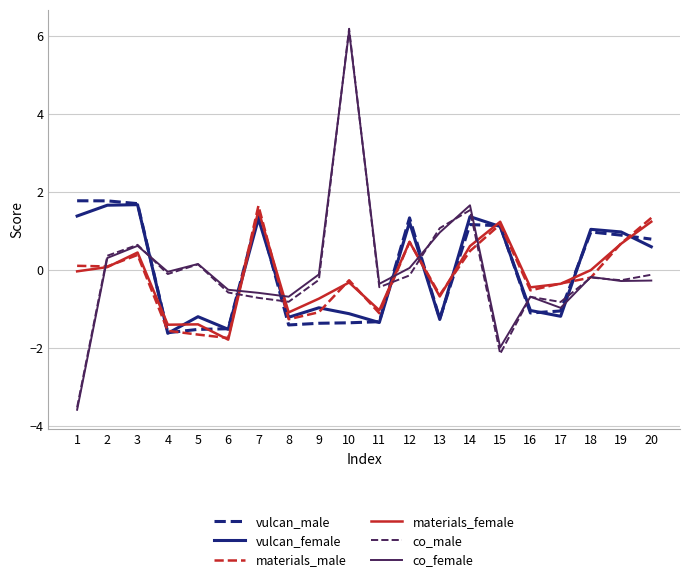

Between which two adjacent categories do co_male and materials_male first intersect?

1 and 2